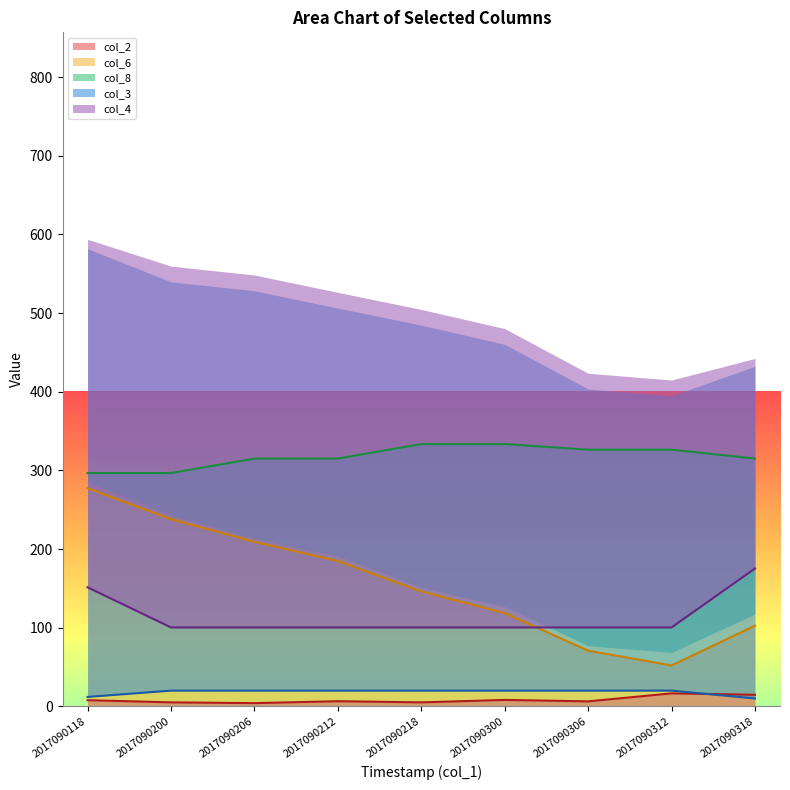

How many data points does each series have?

9